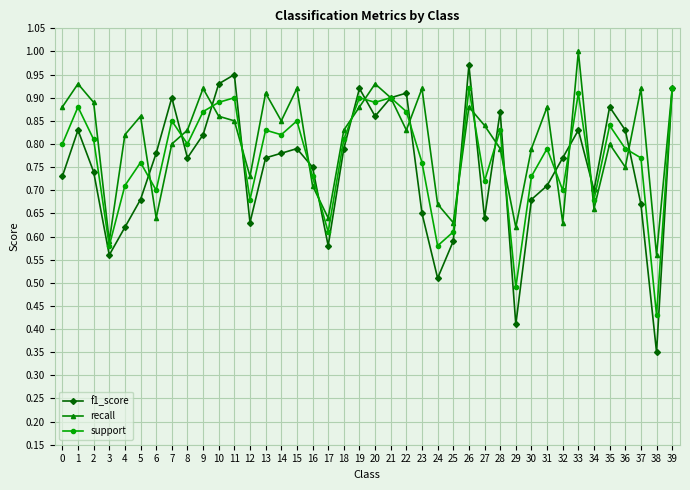

Does the chart display data point markers on the line(s)?

Yes